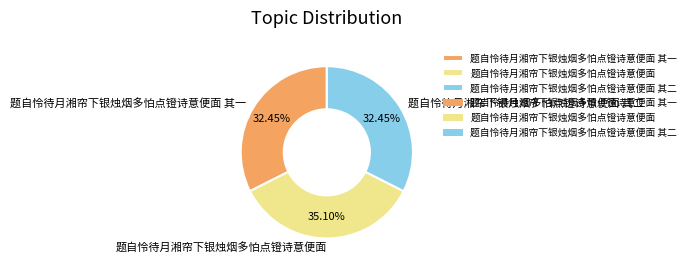

To the nearest percent, what is the combined percentage of 题自怜待月湘帘下银烛烟多怕点镫诗意便面 其二 and 题自怜待月湘帘下银烛烟多怕点镫诗意便面 其一?

65%